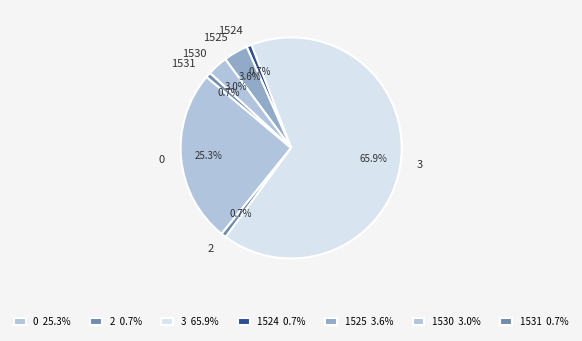

True or false: 1531 accounts for 11% of the total.

False